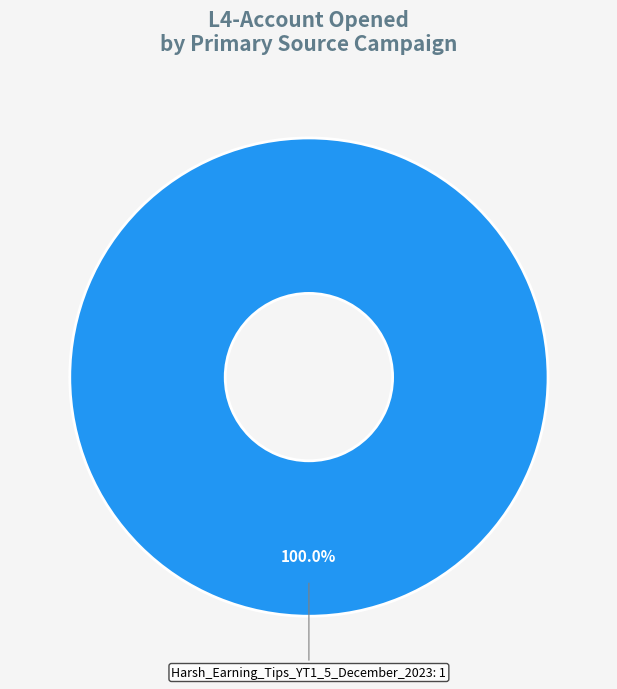

Does any single category account for the majority?

Yes